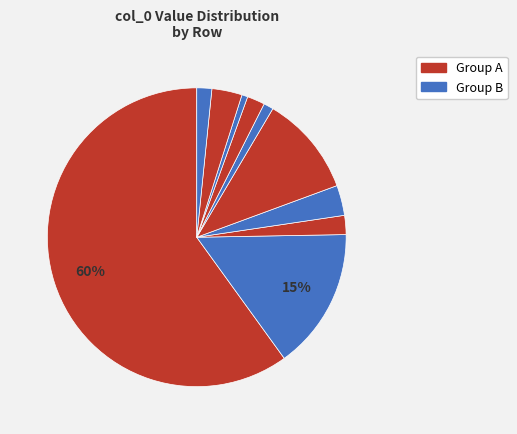

Count the number of slices in the pie.

10